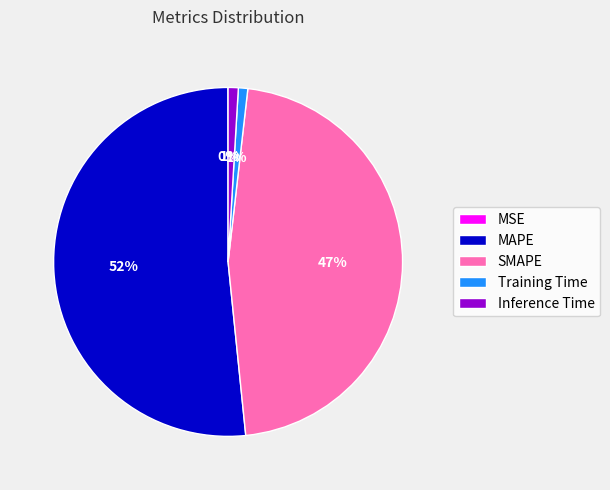

True or false: MAPE accounts for 61% of the total.

False